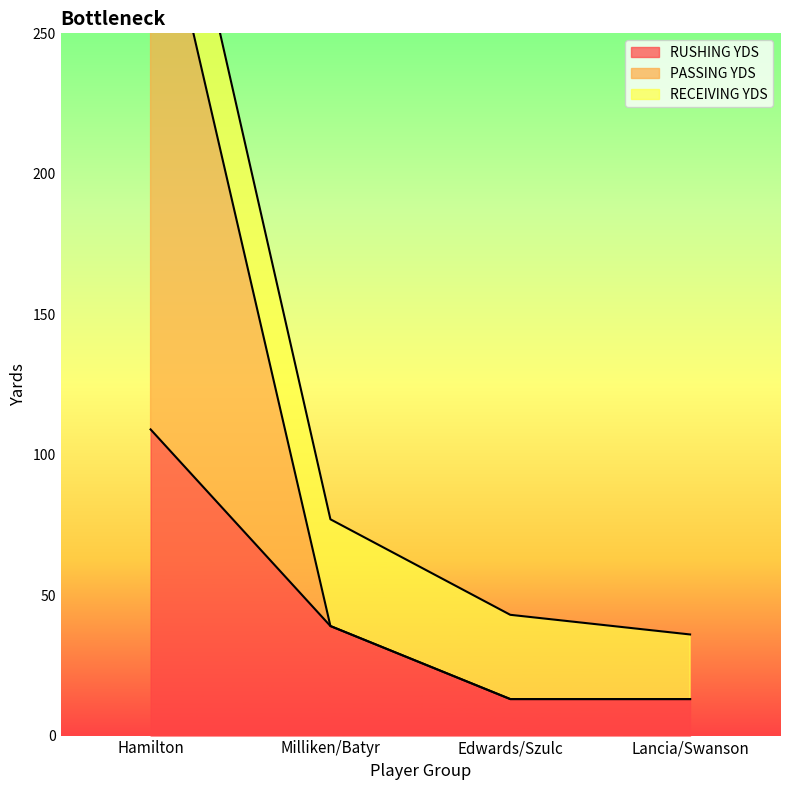

What position from the right is Milliken/Batyr?

3